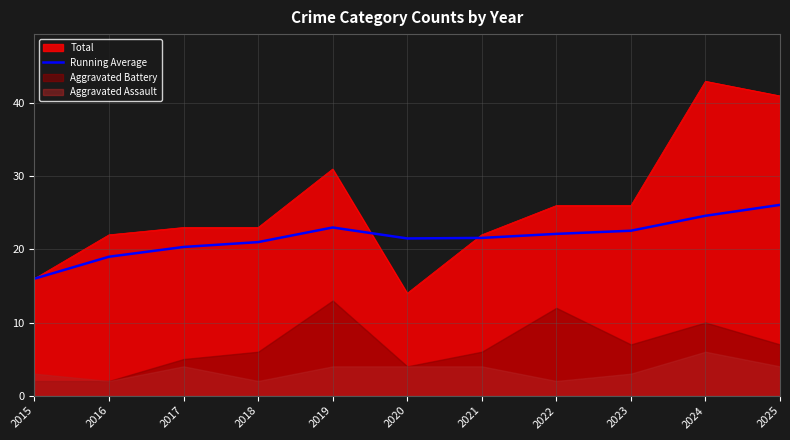

True or false: the data shows 19.0 at 2016.

True